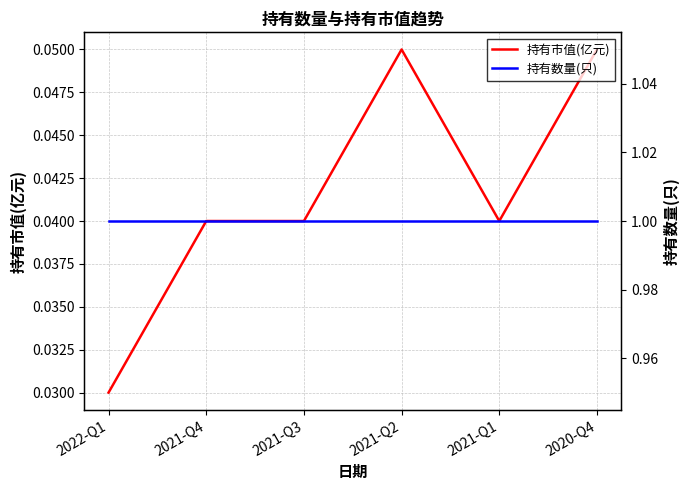

Reading right to left, transcribe all the data shown in this chart.

持有市值(亿元): 2020-Q4=0.1	2021-Q1=0.0	2021-Q2=0.1	2021-Q3=0.0	2021-Q4=0.0	2022-Q1=0.0
持有数量(只): 2020-Q4=1.0	2021-Q1=1.0	2021-Q2=1.0	2021-Q3=1.0	2021-Q4=1.0	2022-Q1=1.0